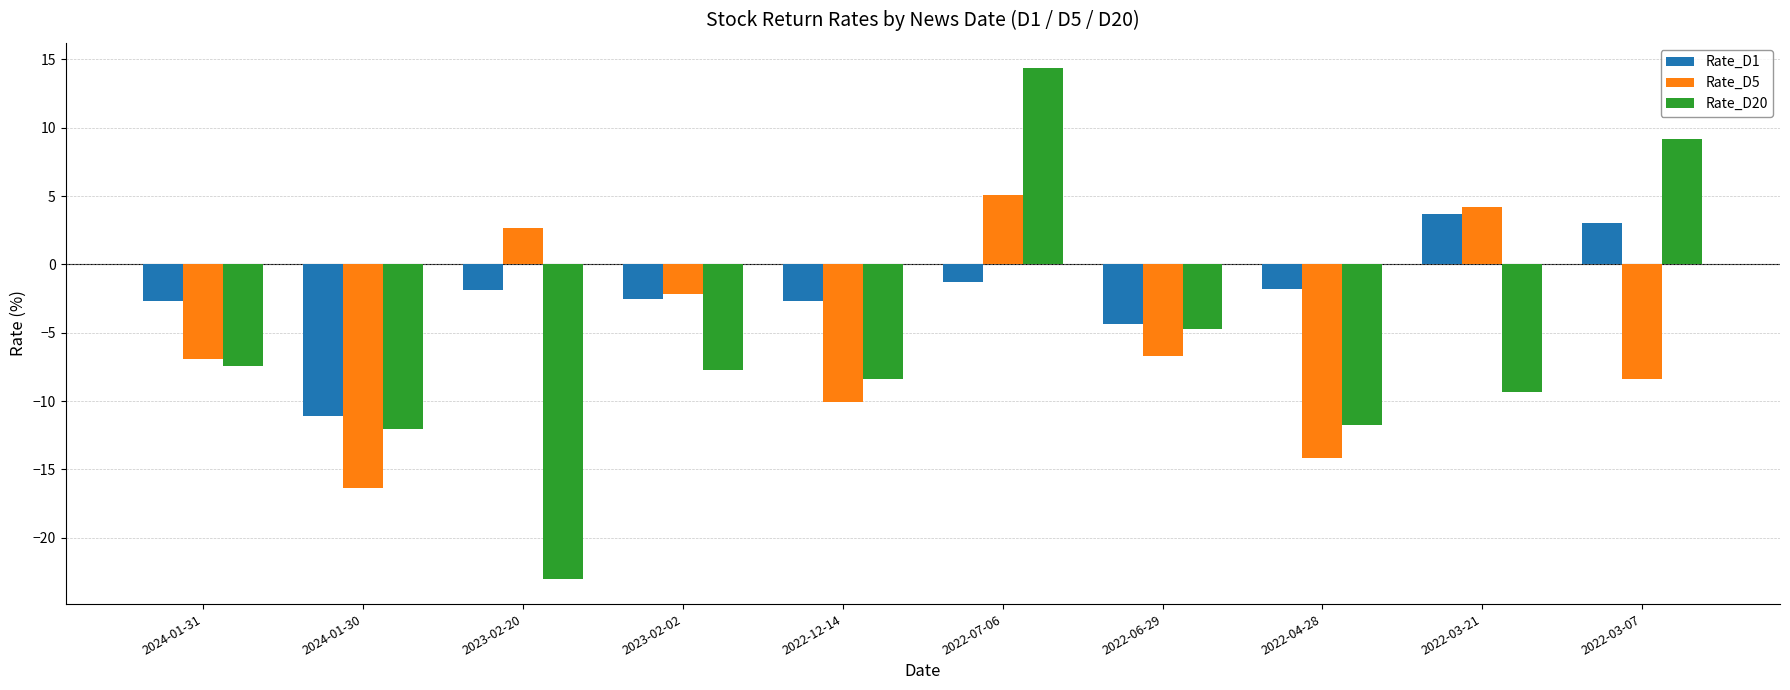

What is the spread (max minus min) of values at 2022-03-21?

13.5